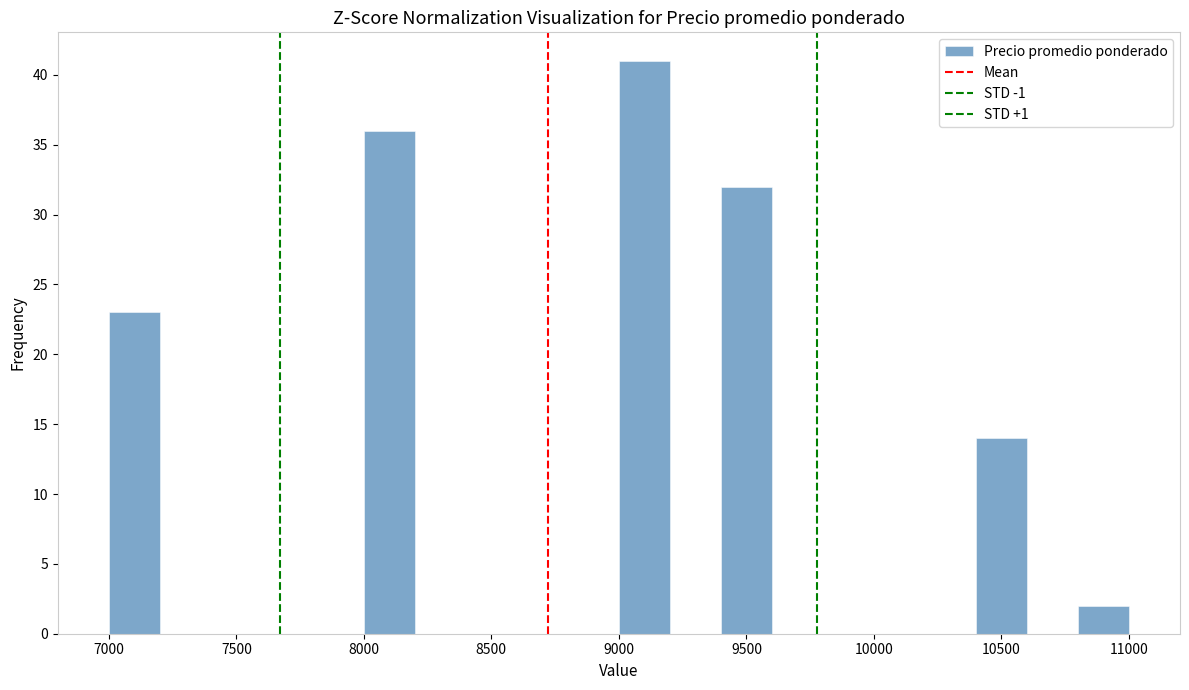

Reading left to right, transcribe this chart: for each bar, give the range it covers on the x-axis and its height. The values are not printed on the chart, so give them approximately, as read against the axis.

7000 to 7200: 23
7200 to 7400: 0
7400 to 7600: 0
7600 to 7800: 0
7800 to 8000: 0
8000 to 8200: 36
8200 to 8400: 0
8400 to 8600: 0
8600 to 8800: 0
8800 to 9000: 0
9000 to 9200: 41
9200 to 9400: 0
9400 to 9600: 32
9600 to 9800: 0
9800 to 10000: 0
10000 to 10200: 0
10200 to 10400: 0
10400 to 10600: 14
10600 to 10800: 0
10800 to 11000: 2